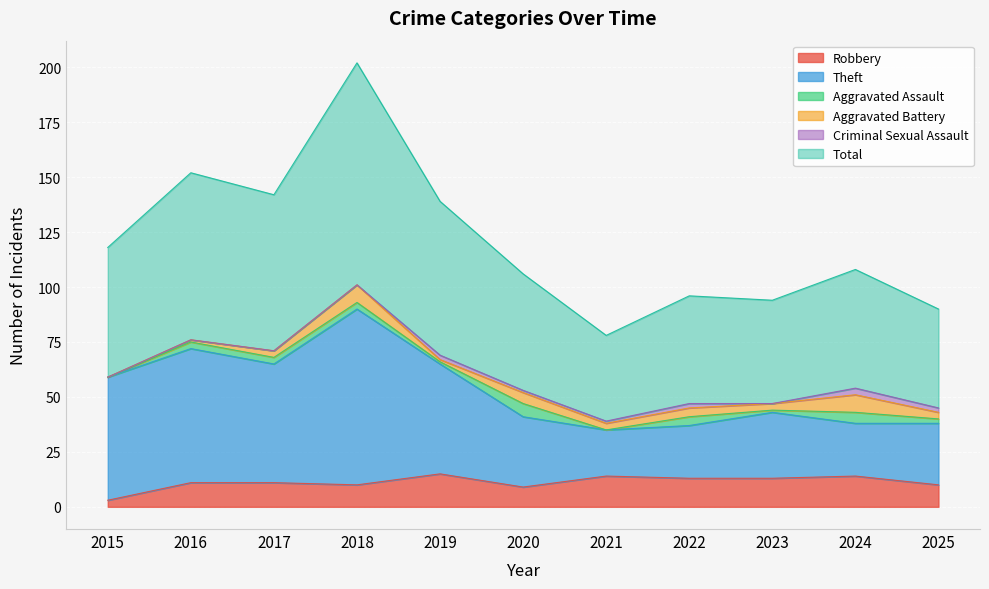

At how many categories does at least one series exceed 42?

11